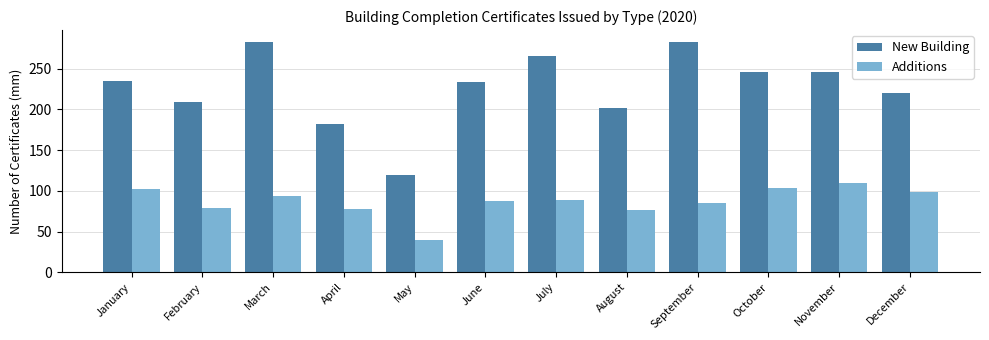

What is the difference between the highest and lowest values at March?

189